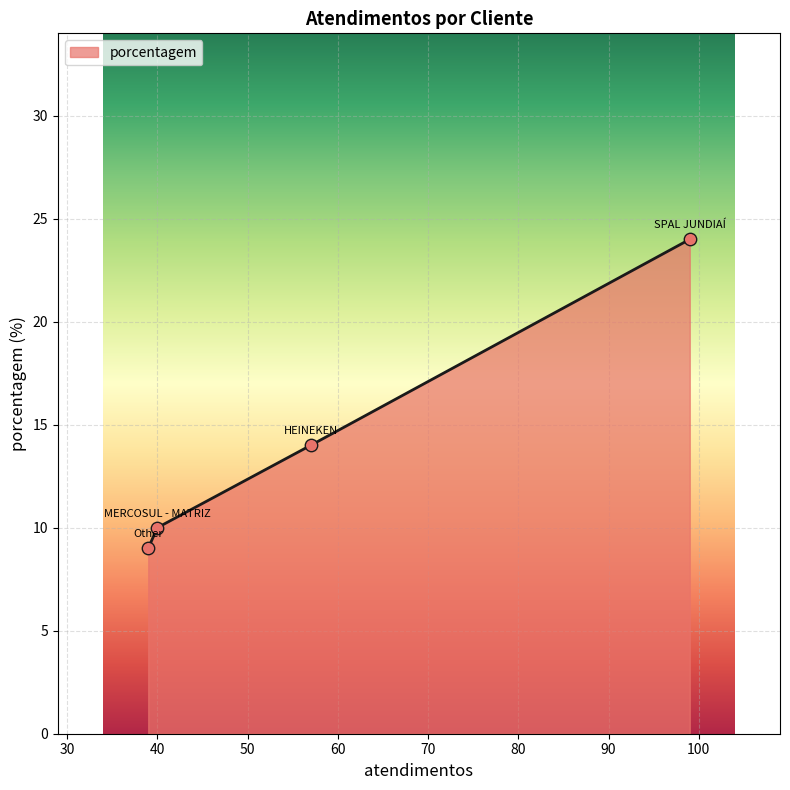

What is the average value?

14